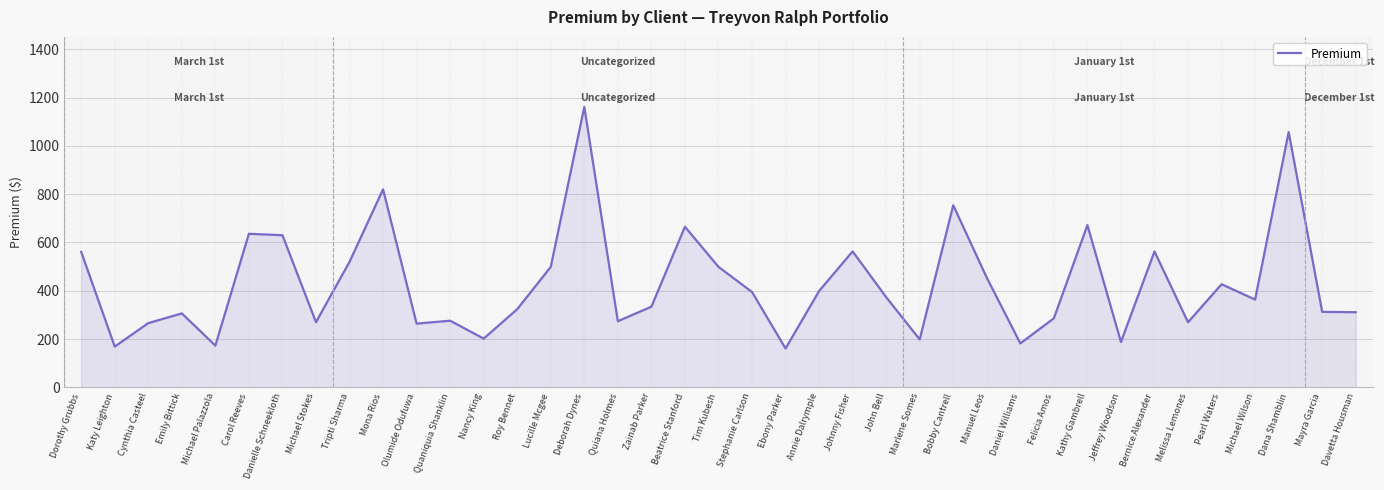

Which label corresponds to the largest value in the chart?

Deborah Dynes